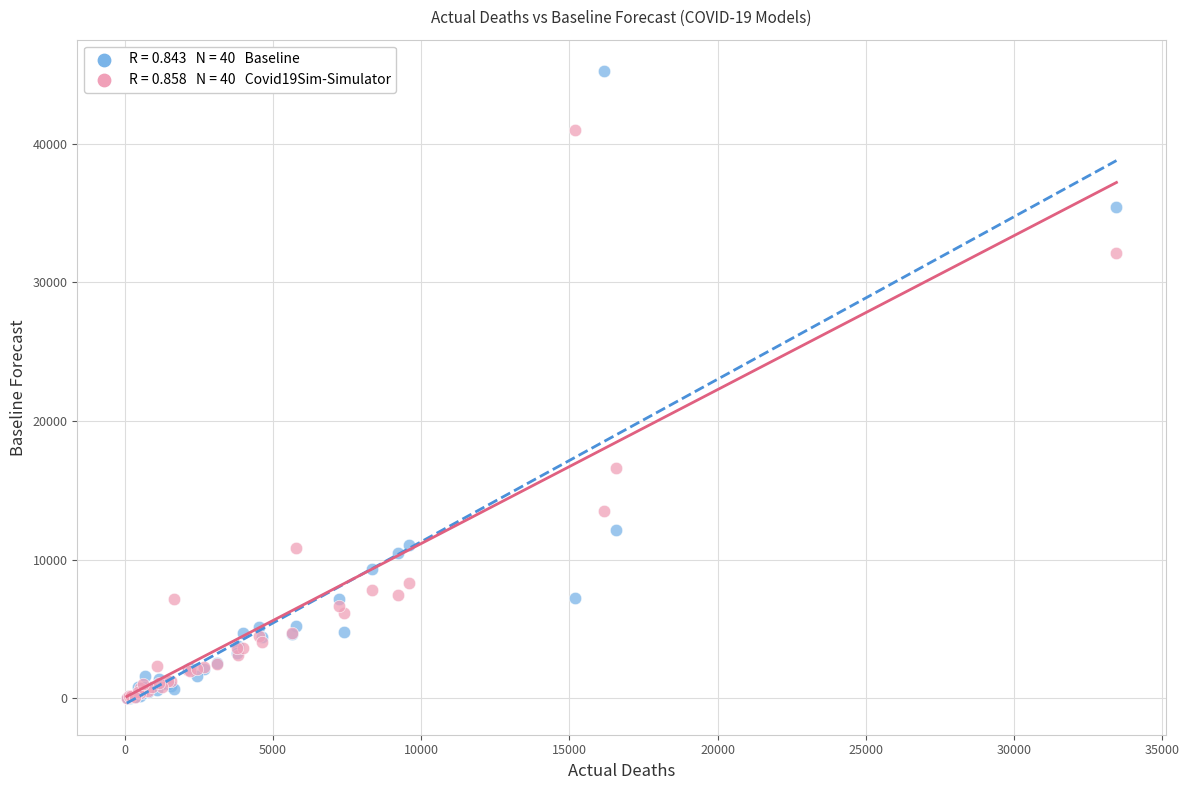

Across all series, what Y value is closest to 22628?

16630.3